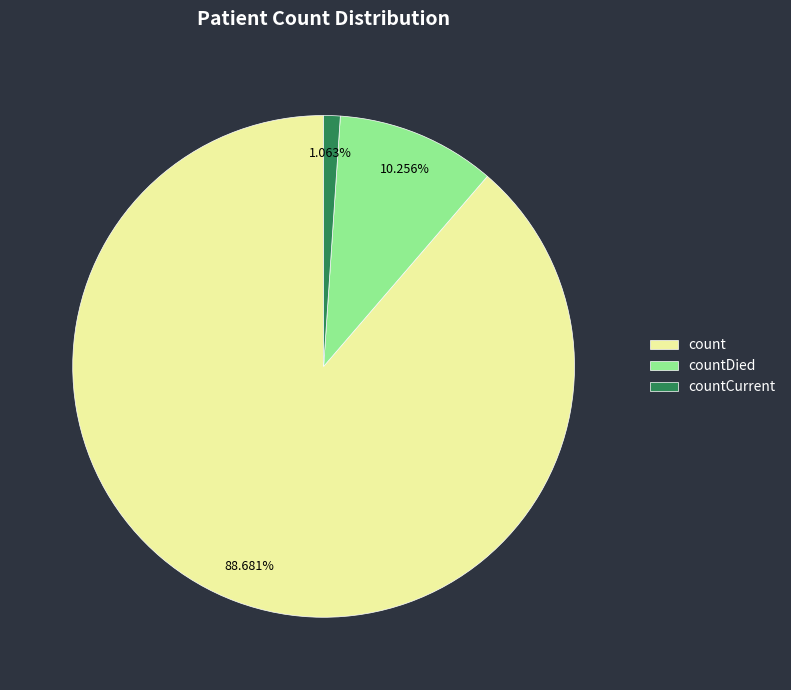

How many slices are in this pie chart?

3